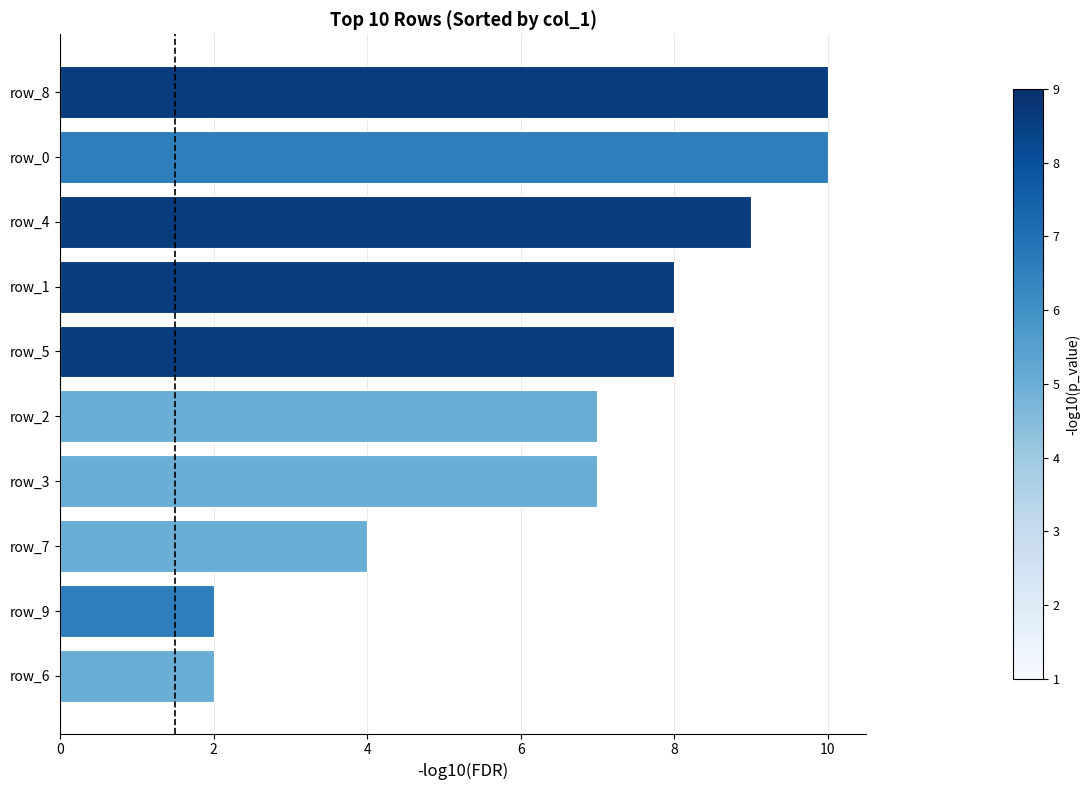

What is the greatest value displayed?

10